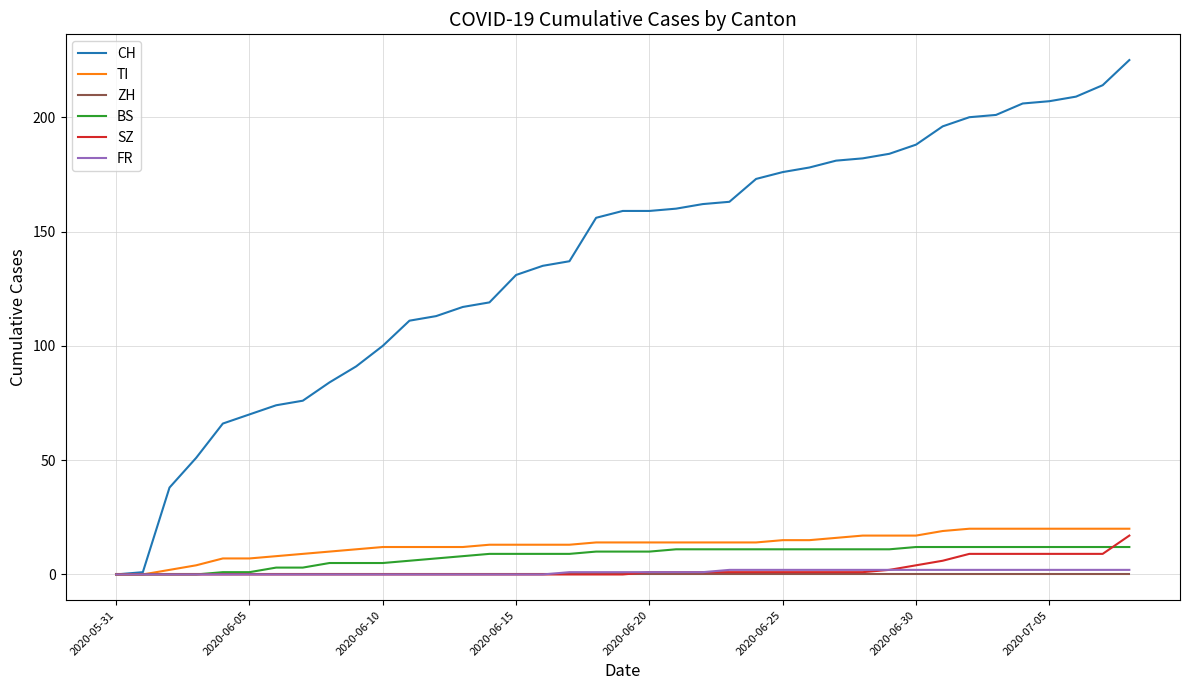

What is the maximum value shown in the chart?

225